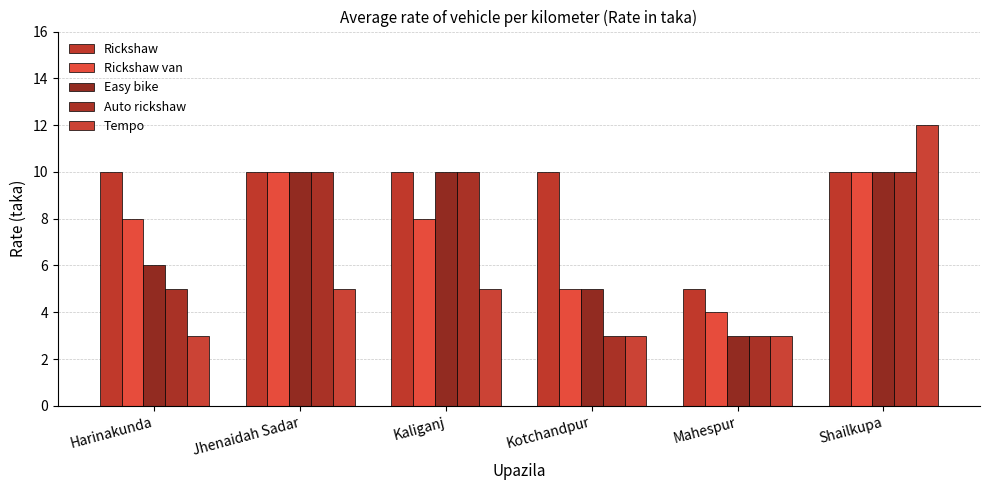

The value of Easy bike at Harinakunda is 3. True or false?

False